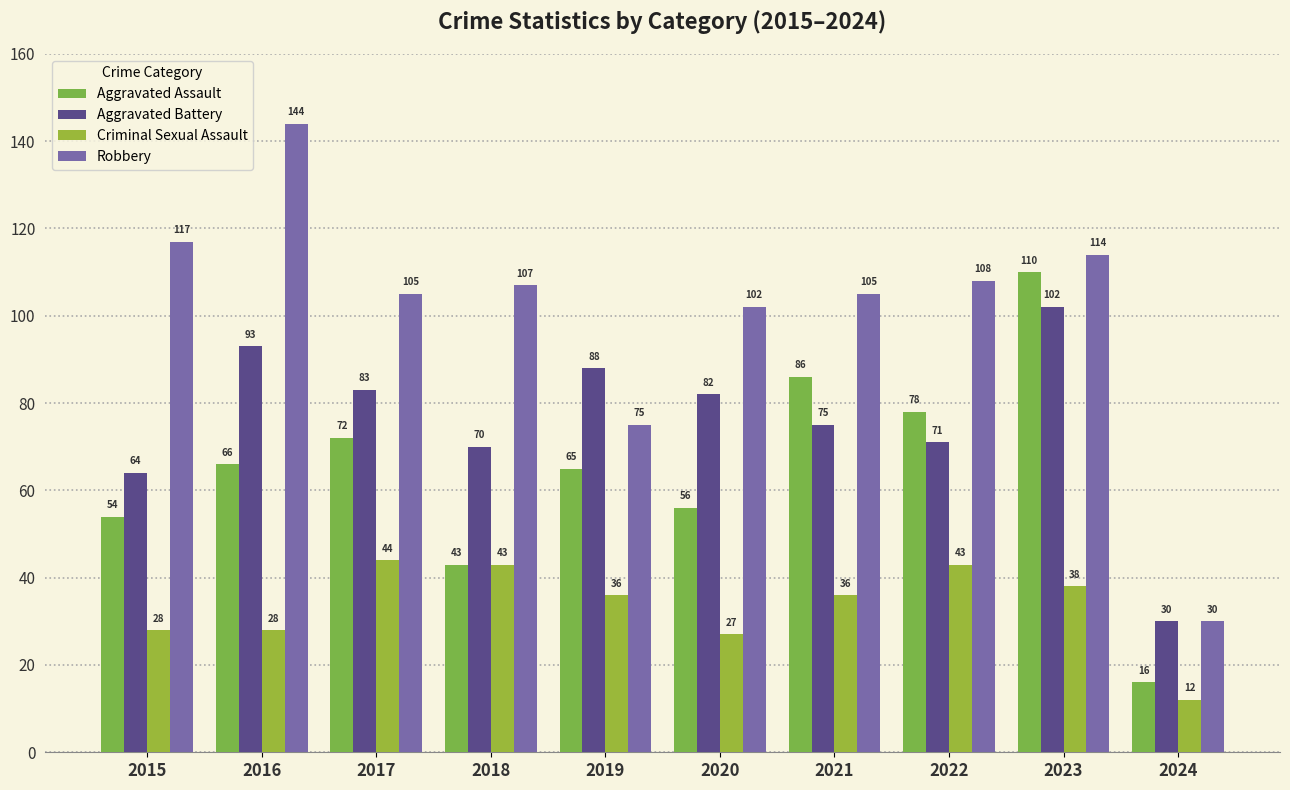

How many bars are there in total?

40